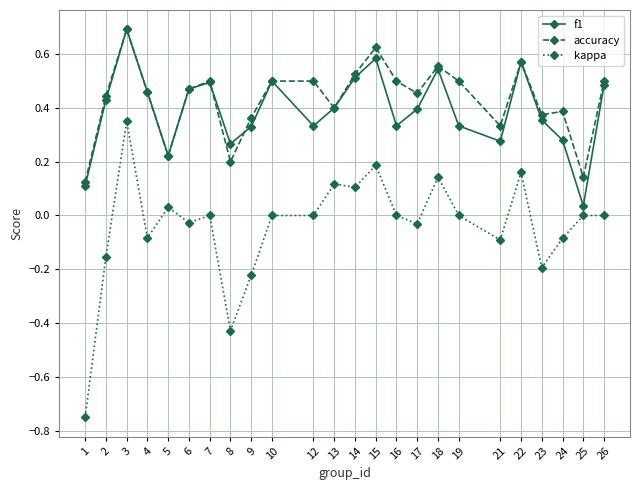

What is the maximum value for accuracy?

0.7